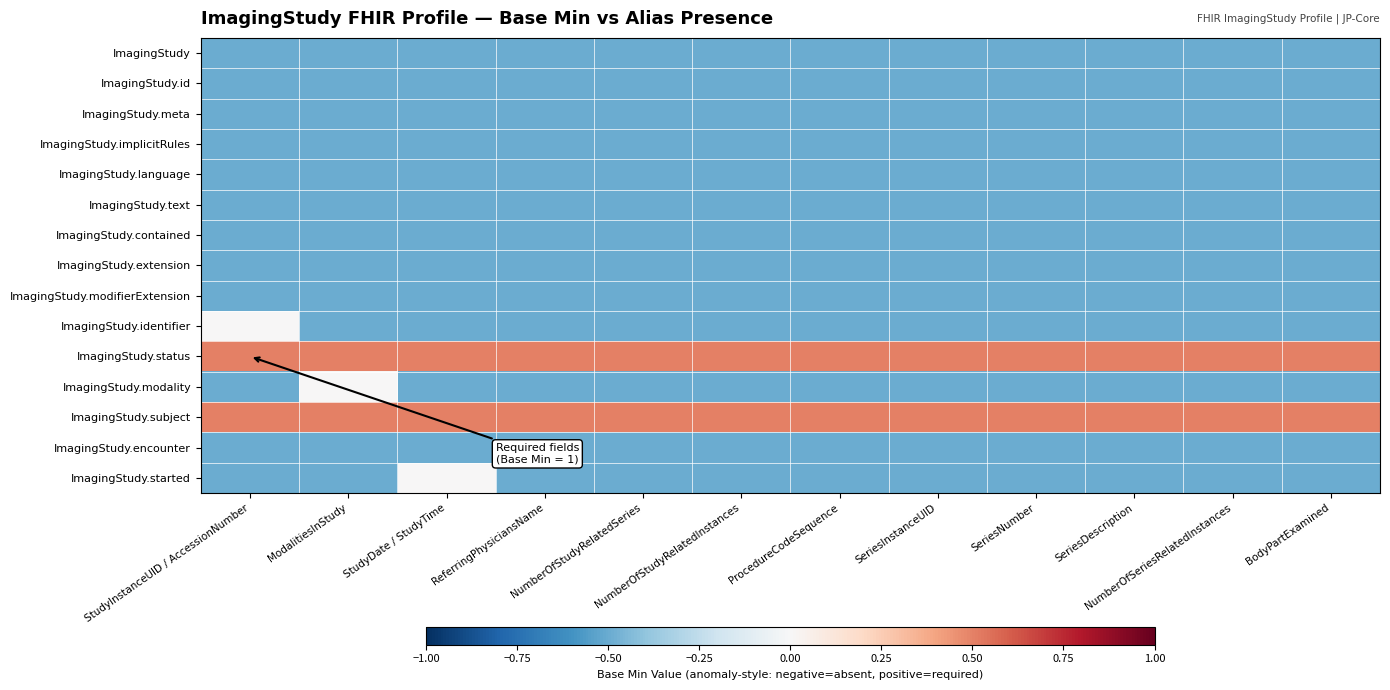

Rank the series at StudyInstanceUID / AccessionNumber from lowest to highest value.

ImagingStudy, ImagingStudy.id, ImagingStudy.meta, ImagingStudy.implicitRules, ImagingStudy.language, ImagingStudy.text, ImagingStudy.contained, ImagingStudy.extension, ImagingStudy.modifierExtension, ImagingStudy.modality, ImagingStudy.encounter, ImagingStudy.started, ImagingStudy.identifier, ImagingStudy.status, ImagingStudy.subject